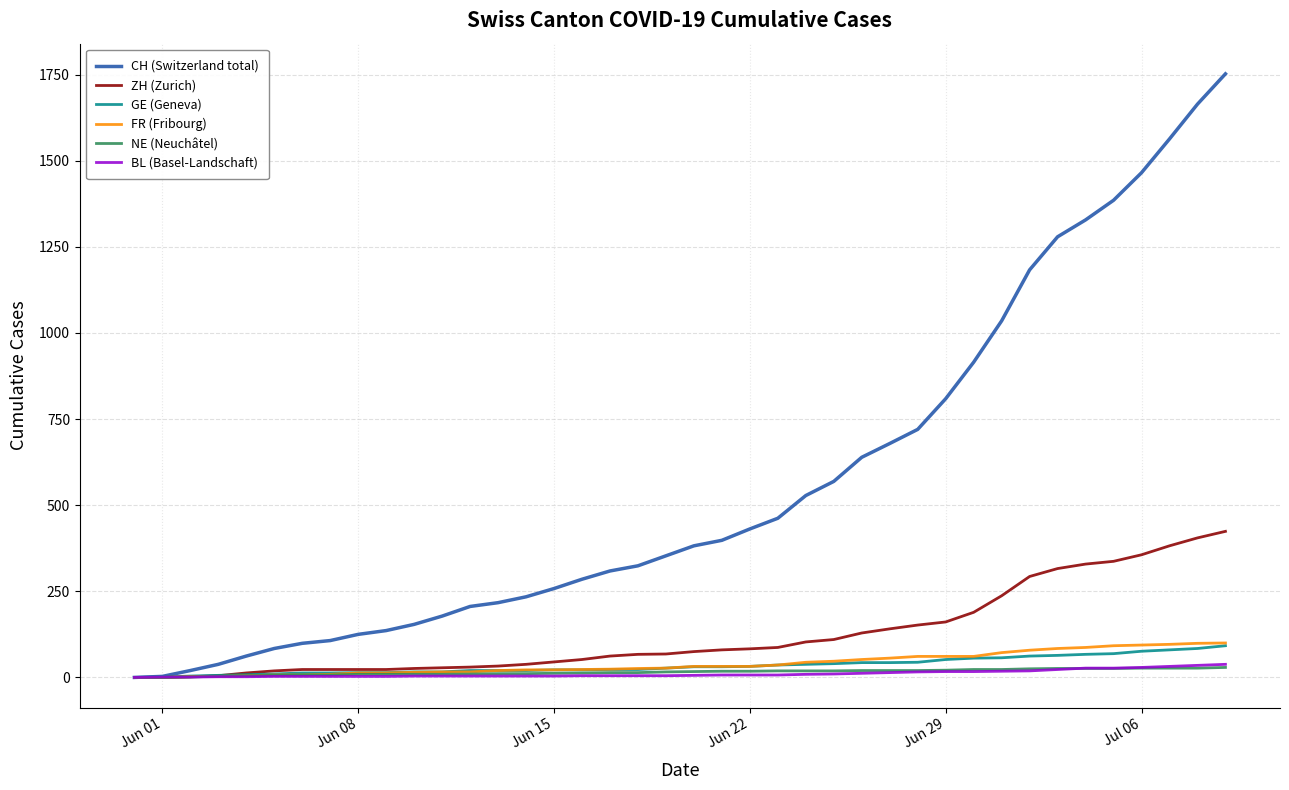

Which series has the largest range (max minus min)?

CH (Switzerland total)